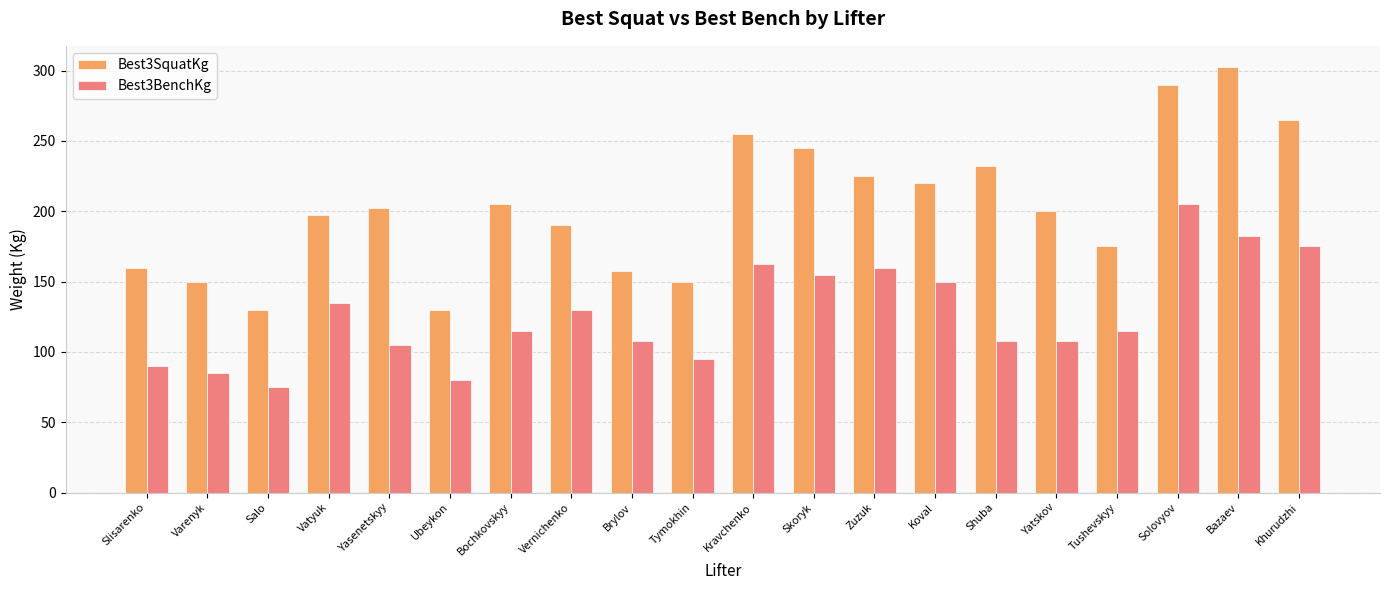

What is the label of the 19th bar from the left?

Bazaev